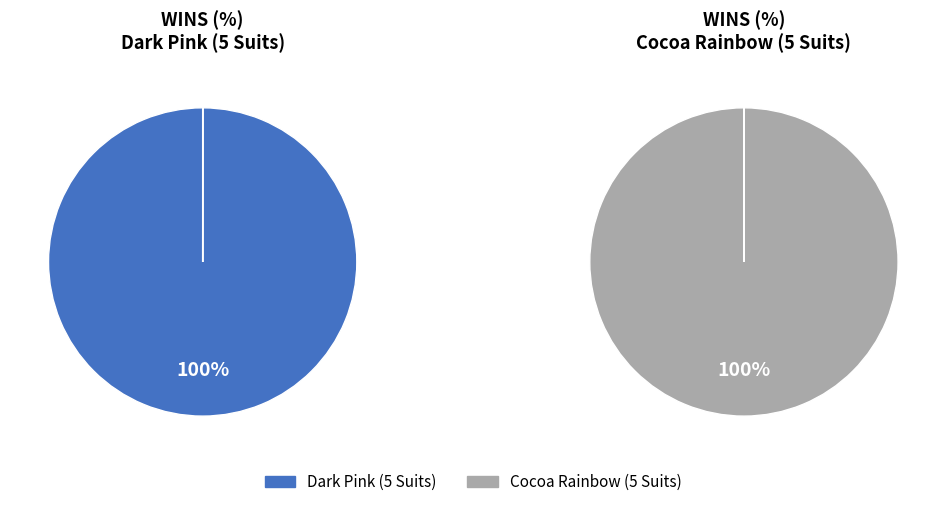

True or false: Dark Pink (5 Suits) accounts for 99% of the total.

False